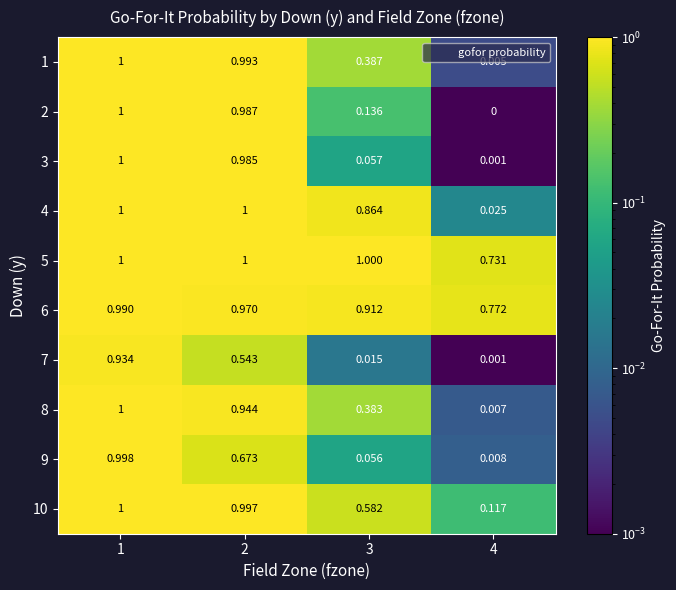

Is the value of 7 at 4 greater than the value of 9 at 2?

No